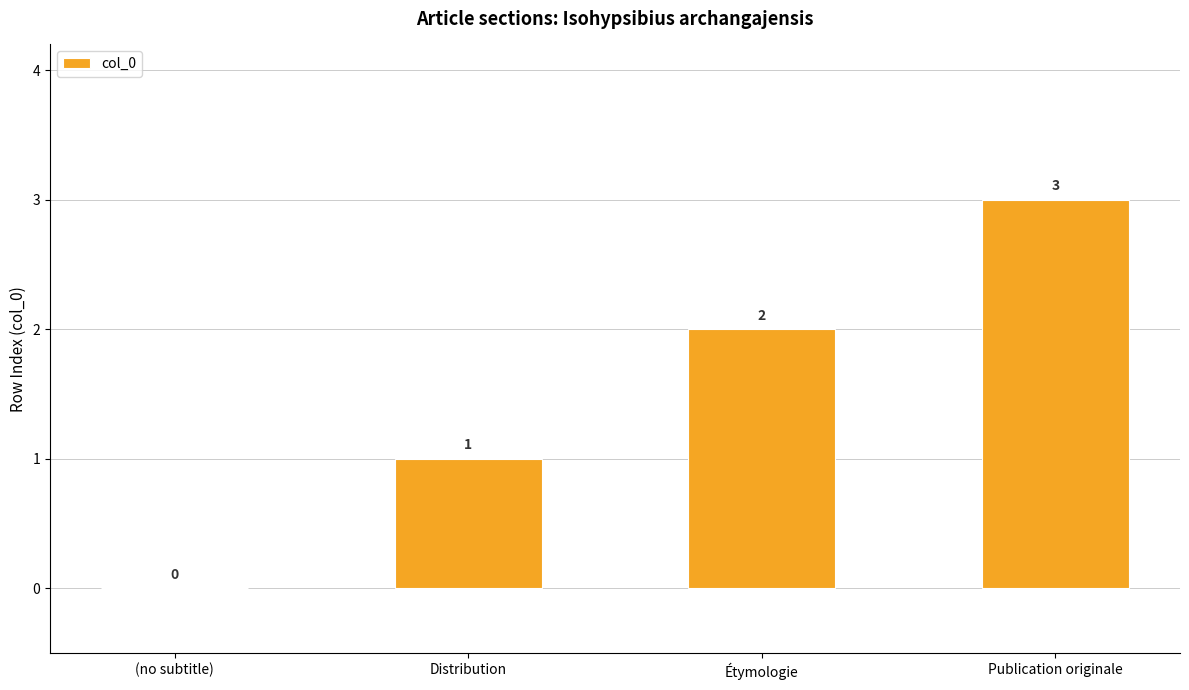

What is the greatest value displayed?

3